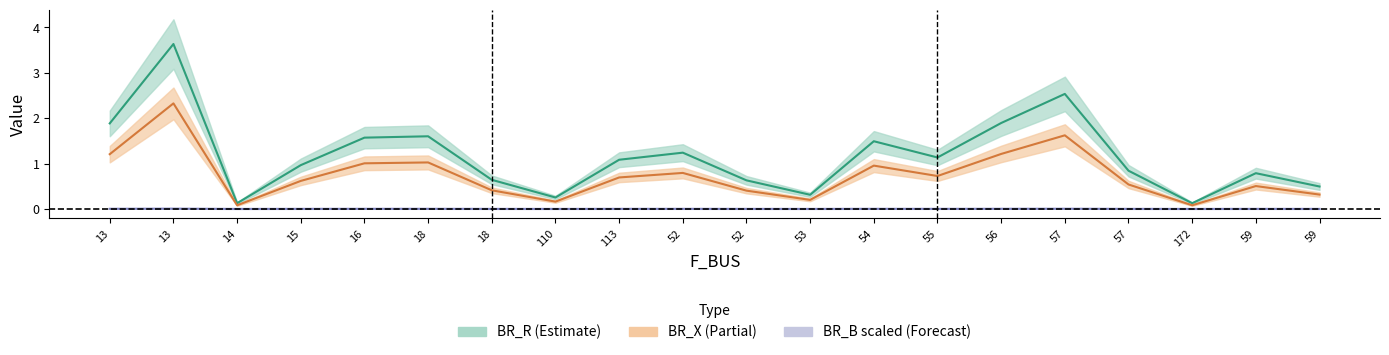

What is the label of the 14th point from the left?

55